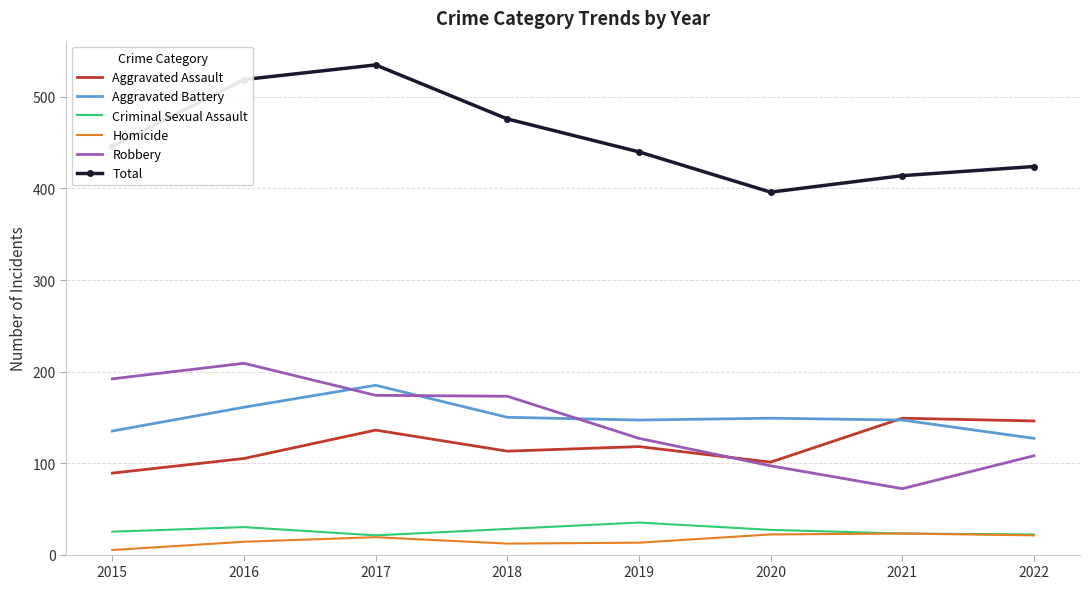

What is the difference between the second highest and second lowest values in the Total series?

105